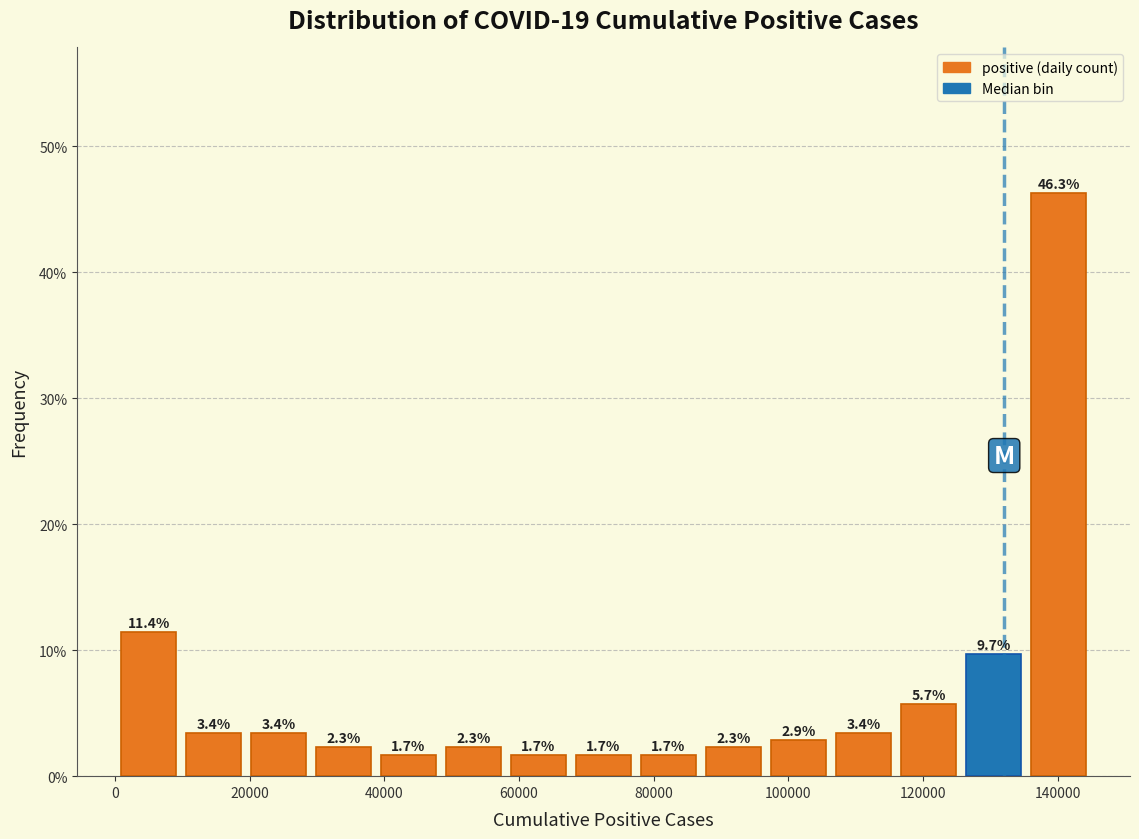

Reading left to right, transcribe this chart: for each bar, give the range it covers on the x-axis and its height. The bar edges are not printed on the chart, so give them approximately, as read against the axis.

0 to 10000: 11.4
10000 to 20000: 3.4
20000 to 30000: 3.4
30000 to 38000: 2.3
38000 to 48000: 1.7
48000 to 58000: 2.3
58000 to 68000: 1.7
68000 to 78000: 1.7
78000 to 88000: 1.7
88000 to 96000: 2.3
96000 to 106000: 2.9
106000 to 116000: 3.4
116000 to 126000: 5.7
126000 to 136000: 9.7
136000 to 144000: 46.3